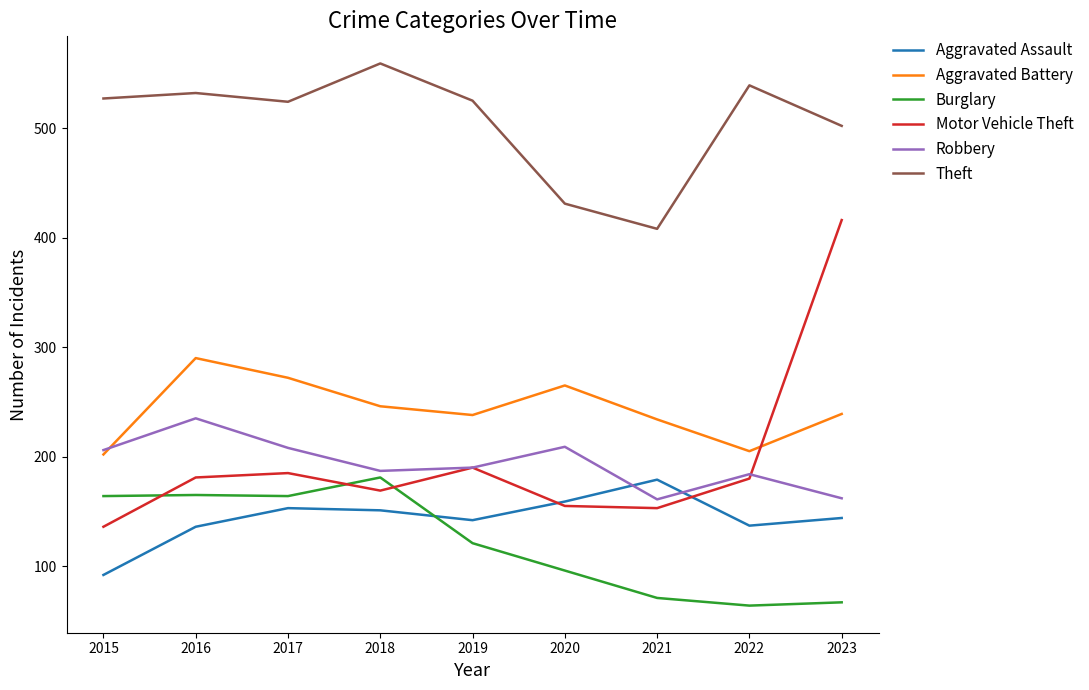

What is the highest value of the Robbery series?

235